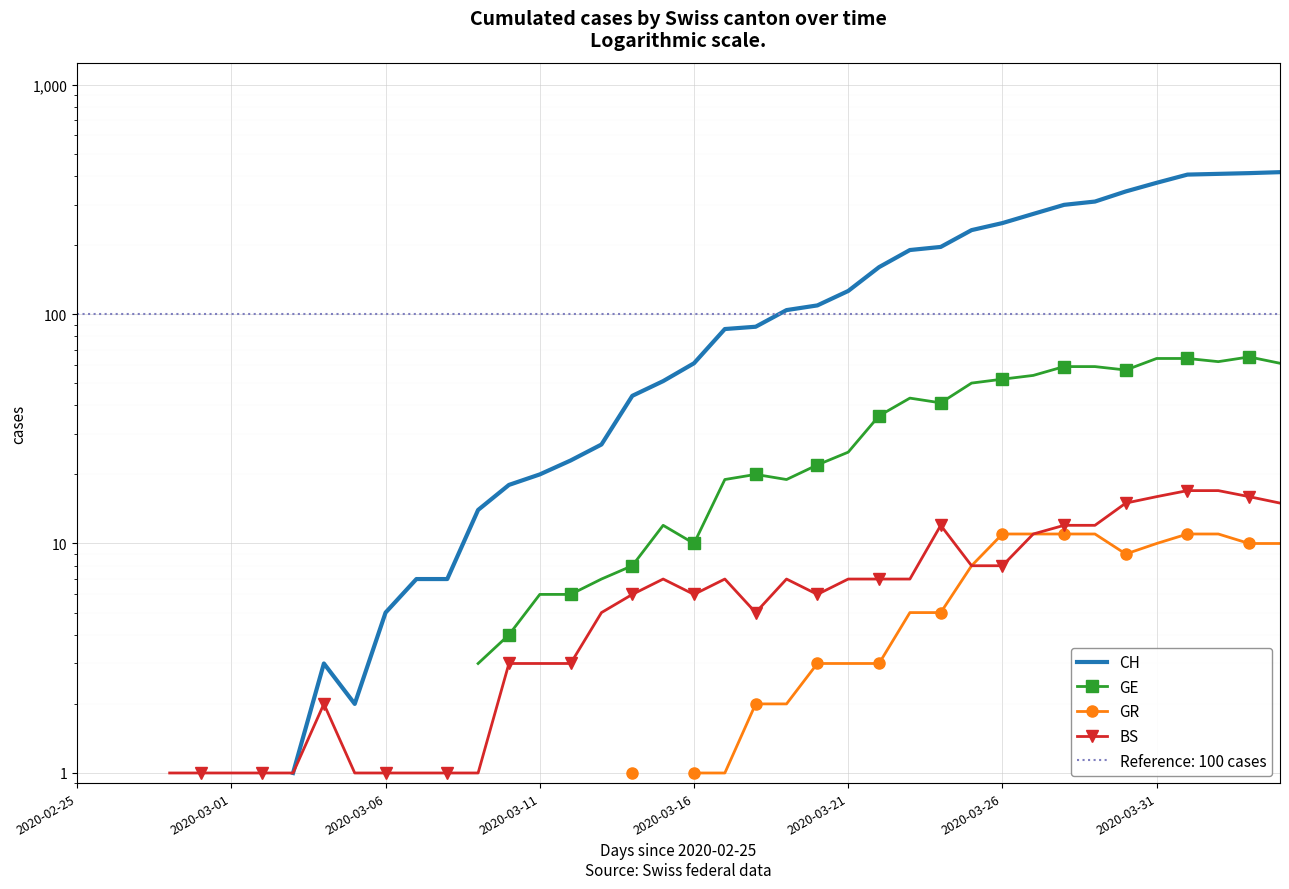

The CH series shows 190.0 at 27. True or false?

True